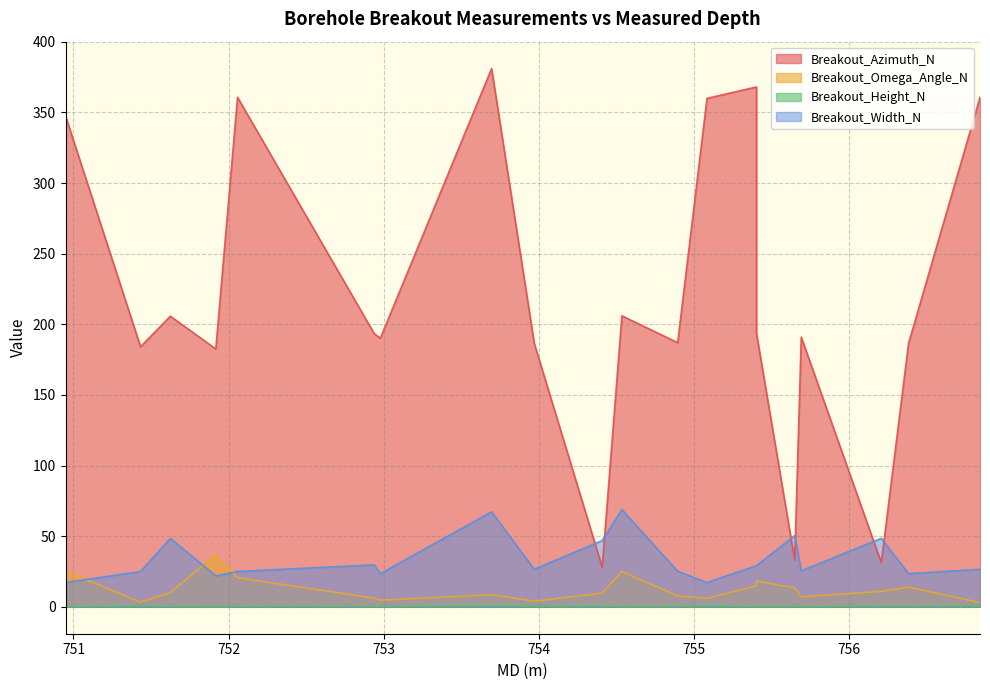

What is the difference between the Breakout_Azimuth_N values at 750.948887643 and 751.917591994681?

164.9